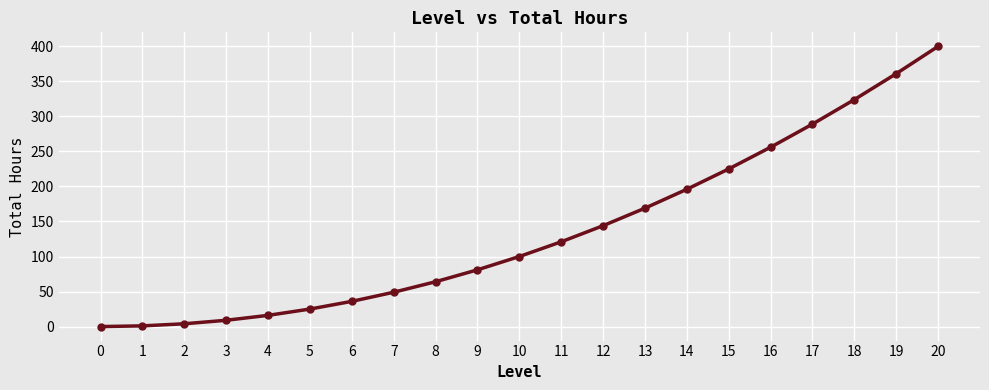

True or false: the data shows 79 at 14.

False